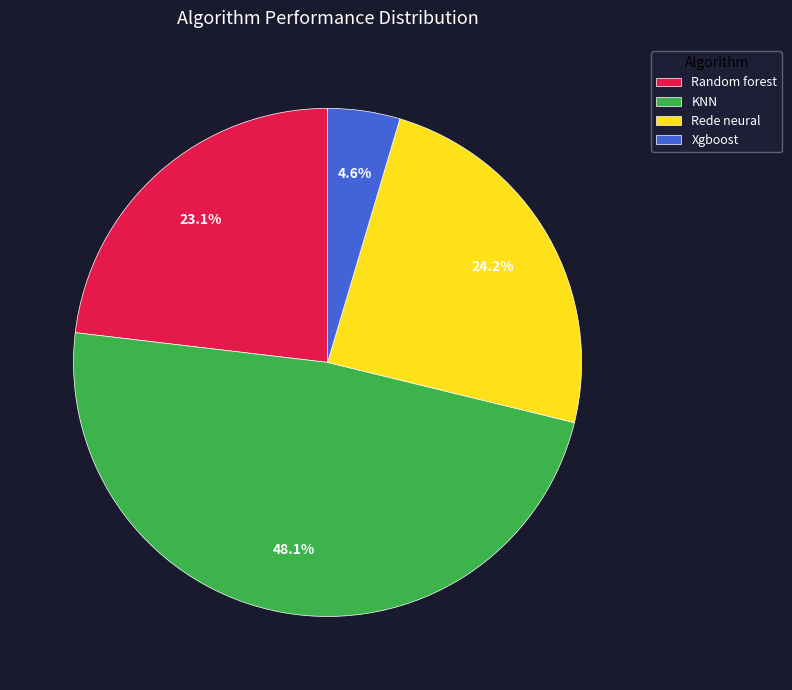

To the nearest percent, what portion does Rede neural represent?

24%